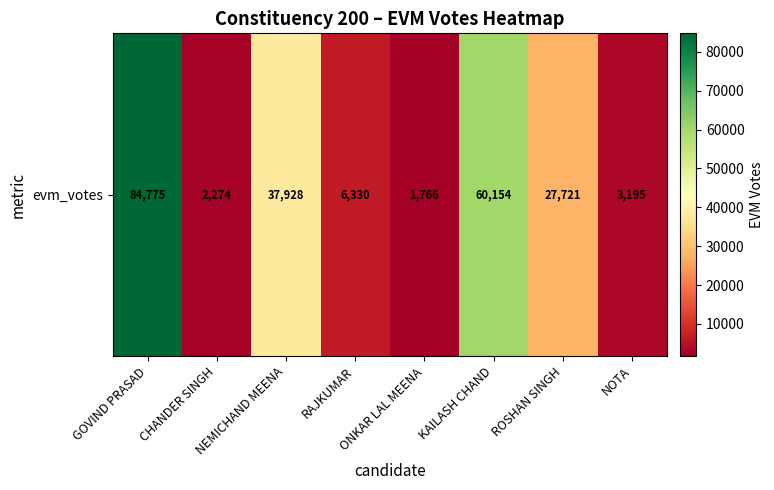

Rank the categories by value from highest to lowest.

GOVIND PRASAD, KAILASH CHAND, NEMICHAND MEENA, ROSHAN SINGH, RAJKUMAR, NOTA, CHANDER SINGH, ONKAR LAL MEENA